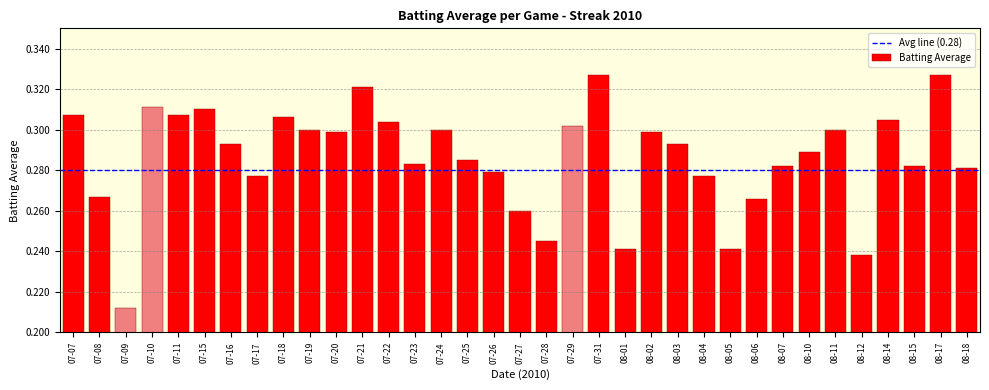

What is the change in value from 07-28 to 08-11?

+0.1